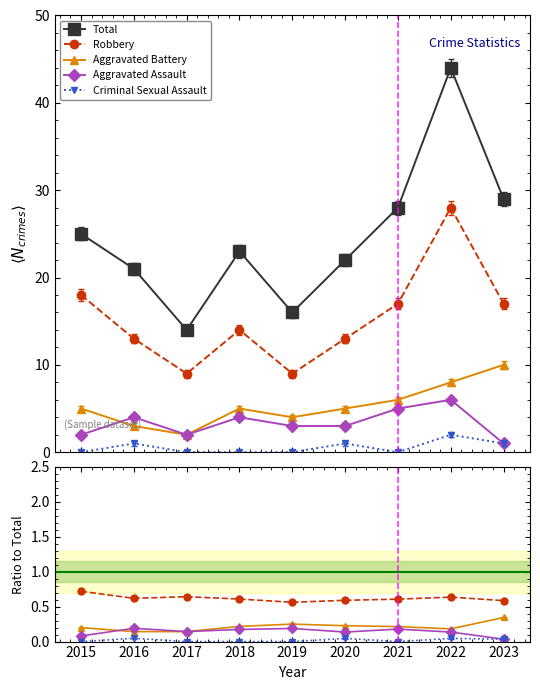

True or false: Aggravated Assault and Robbery intersect in this chart.

False